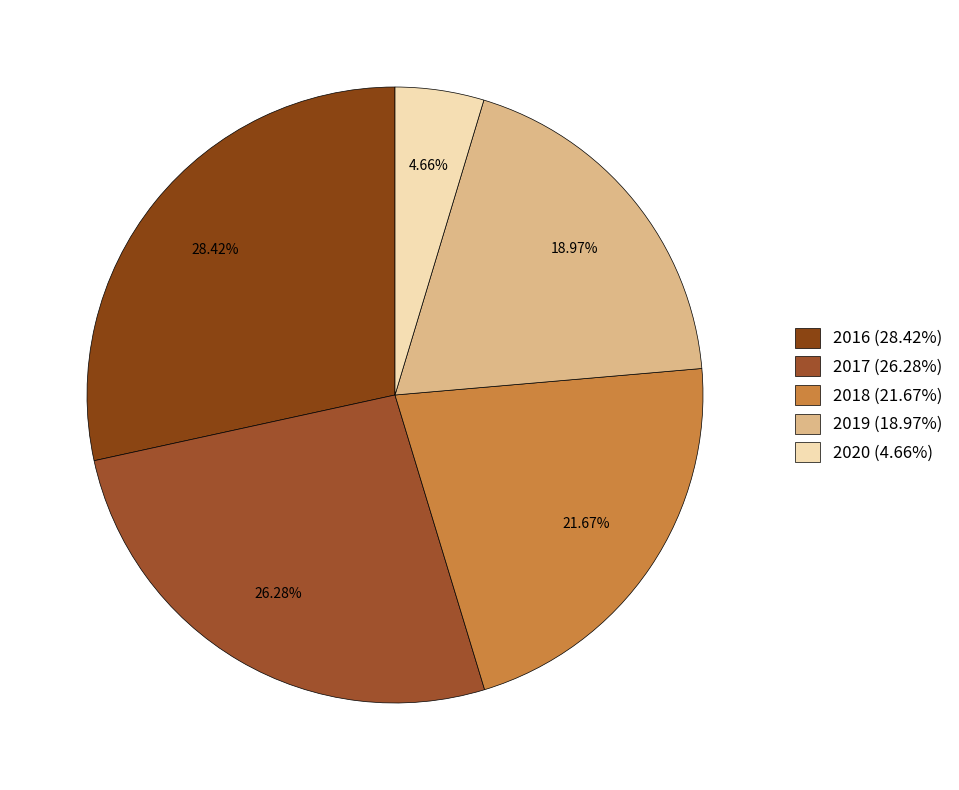

Combined, do 2019 and 2017 account for over 50%?

No